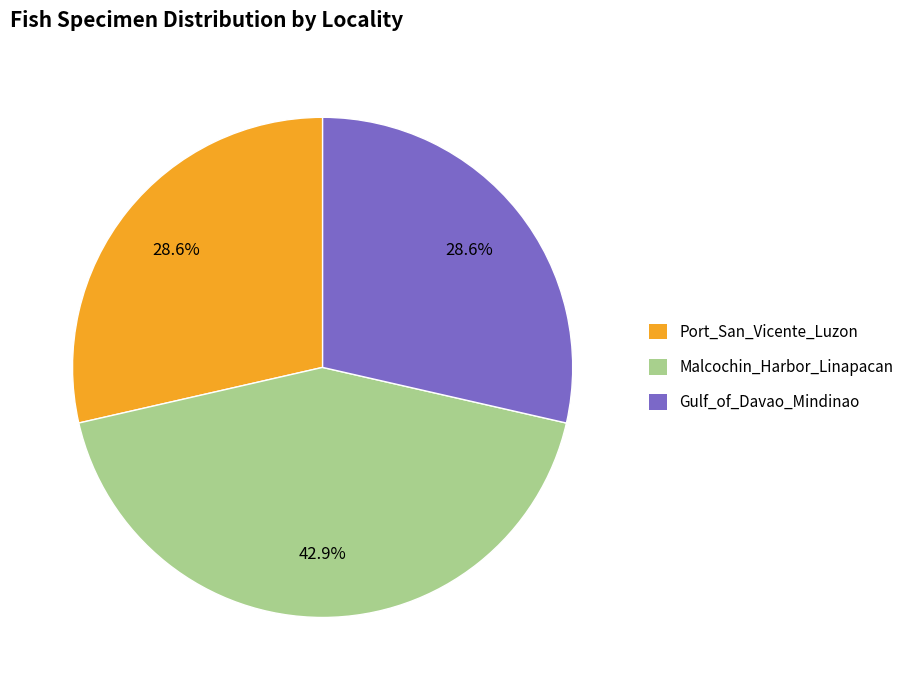

The Gulf_of_Davao_Mindinao slice represents 21% of the pie. True or false?

False